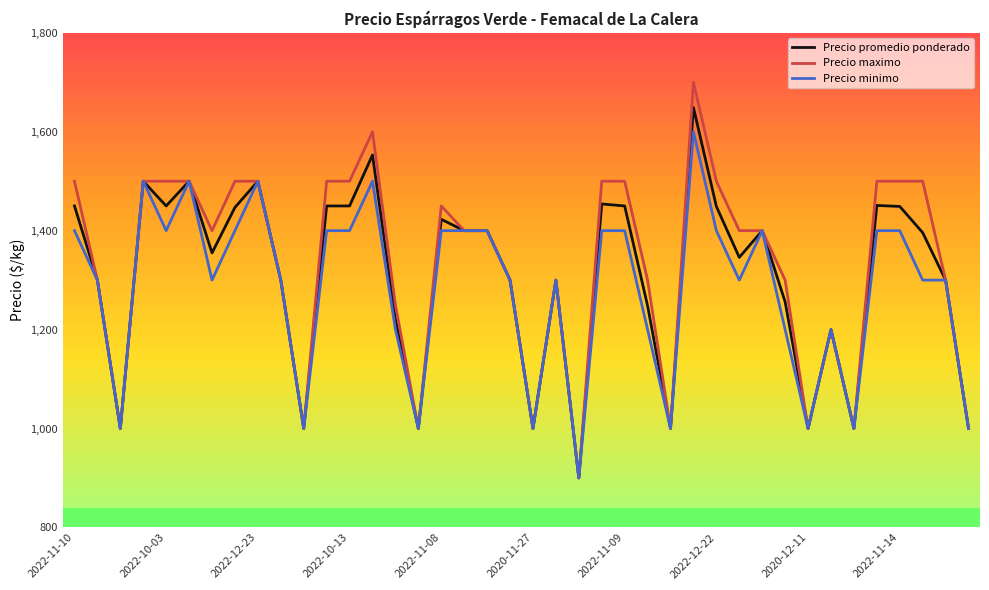

What is the lowest value of the Precio minimo series?

900